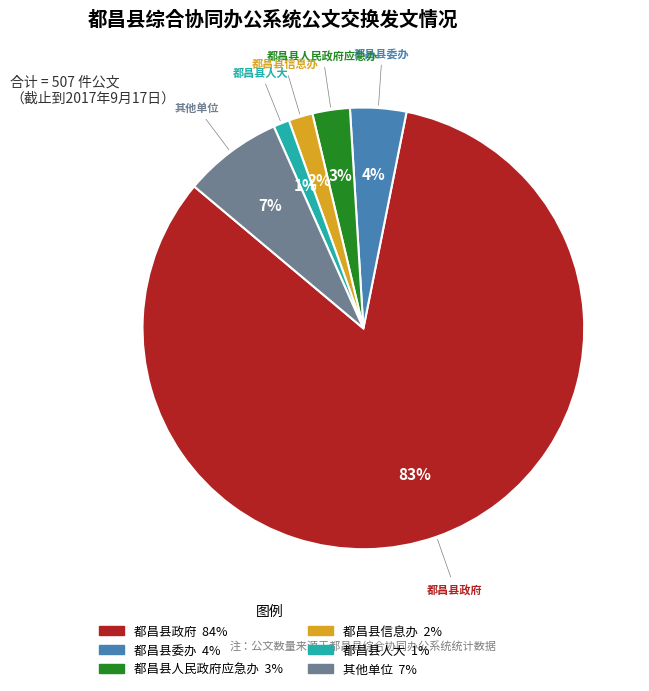

Is there a majority slice in this chart?

Yes